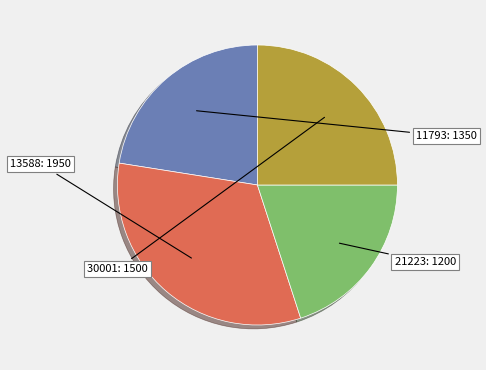

Is there a majority slice in this chart?

No